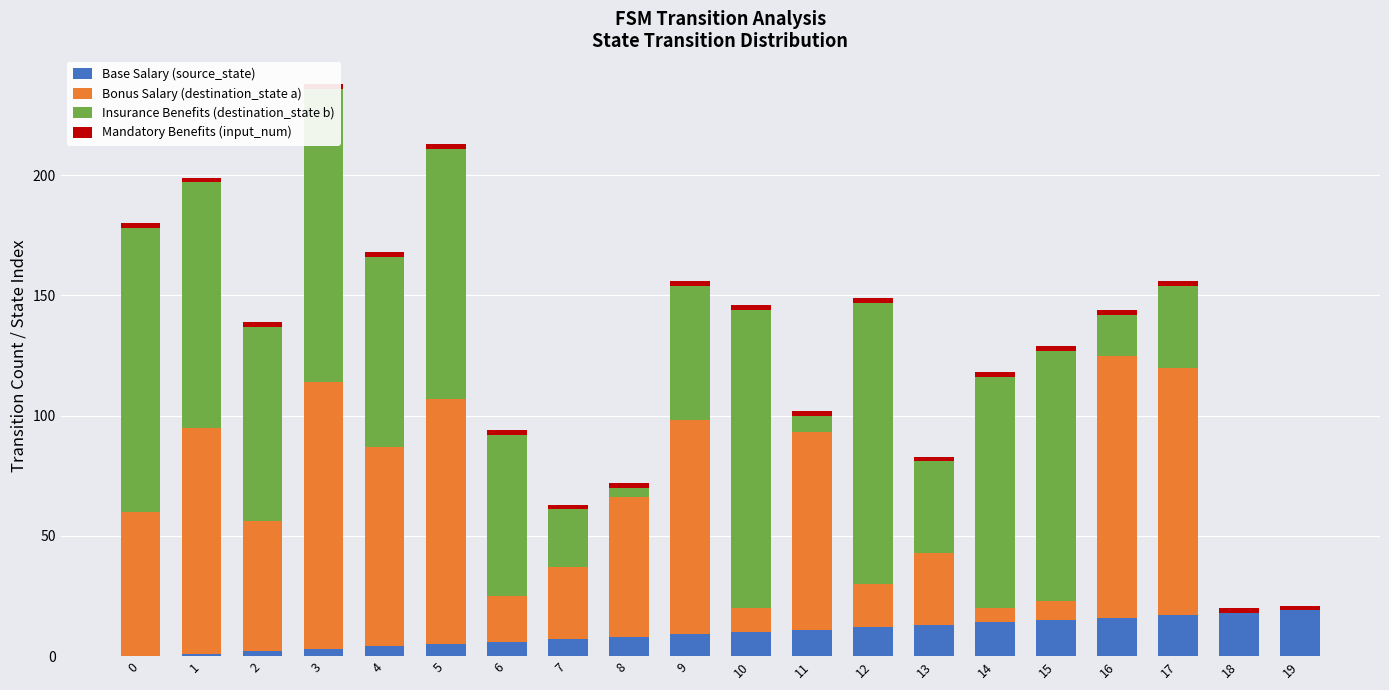

What is the sum of the Insurance Benefits (destination_state b) values at 14 and 18?

96